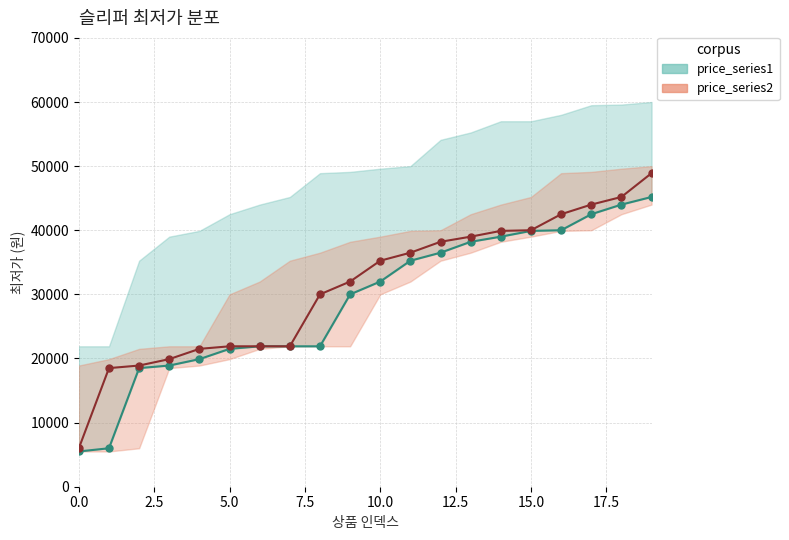

Is this an area chart (filled region under the line)?

No